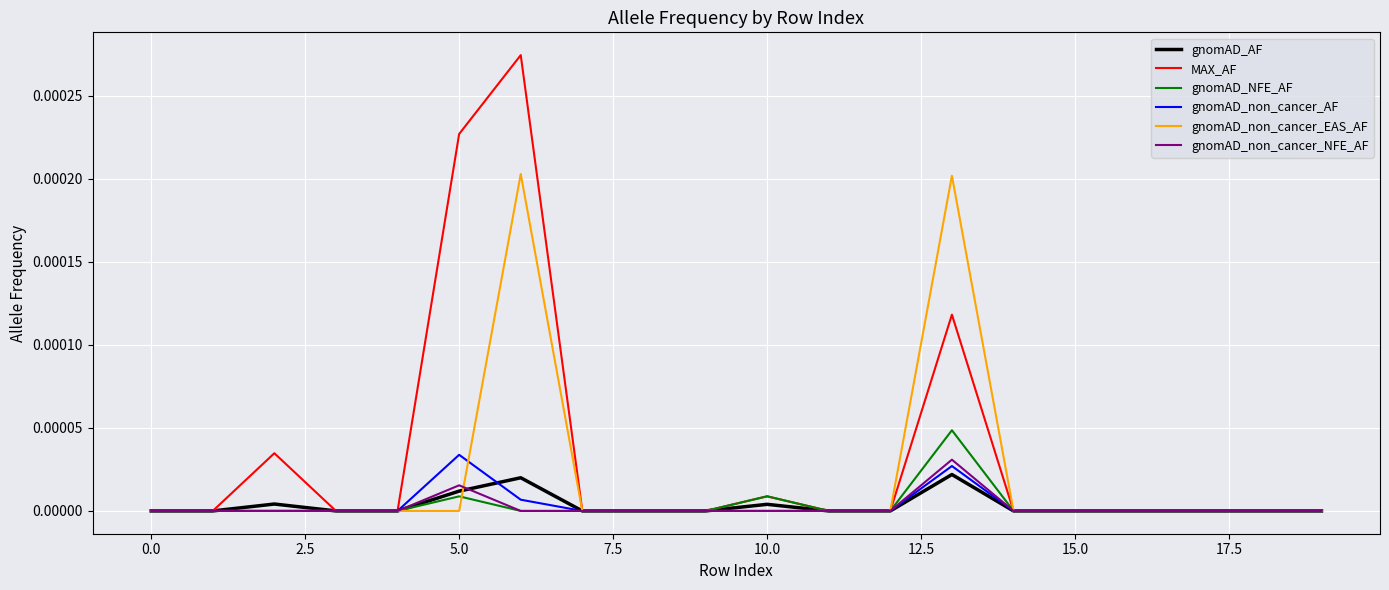

Which series has the largest total across all categories?

MAX_AF